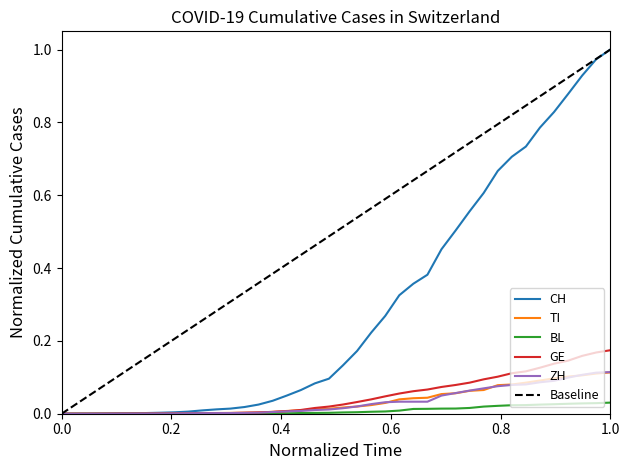

Reading left to right, what are all the values shown in this chart?

CH: 0.0	0.0	0.0	0.0	0.0	0.0	0.0	0.0	0.0	0.0	0.0	0.0	0.0	0.0	0.0	0.0	0.0	0.1	0.1	0.1	0.1	0.2	0.2	0.3	0.3	0.4	0.4	0.5	0.5	0.6	0.6	0.7	0.7	0.7	0.8	0.8	0.9	0.9	1.0	1.0
TI: 0.0	0.0	0.0	0.0	0.0	0.0	0.0	0.0	0.0	0.0	0.0	0.0	0.0	0.0	0.0	0.0	0.0	0.0	0.0	0.0	0.0	0.0	0.0	0.0	0.0	0.0	0.0	0.1	0.1	0.1	0.1	0.1	0.1	0.1	0.1	0.1	0.1	0.1	0.1	0.1
BL: 0.0	0.0	0.0	0.0	0.0	0.0	0.0	0.0	0.0	0.0	0.0	0.0	0.0	0.0	0.0	0.0	0.0	0.0	0.0	0.0	0.0	0.0	0.0	0.0	0.0	0.0	0.0	0.0	0.0	0.0	0.0	0.0	0.0	0.0	0.0	0.0	0.0	0.0	0.0	0.0
GE: 0.0	0.0	0.0	0.0	0.0	0.0	0.0	0.0	0.0	0.0	0.0	0.0	0.0	0.0	0.0	0.0	0.0	0.0	0.0	0.0	0.0	0.0	0.0	0.0	0.1	0.1	0.1	0.1	0.1	0.1	0.1	0.1	0.1	0.1	0.1	0.1	0.1	0.2	0.2	0.2
ZH: 0.0	0.0	0.0	0.0	0.0	0.0	0.0	0.0	0.0	0.0	0.0	0.0	0.0	0.0	0.0	0.0	0.0	0.0	0.0	0.0	0.0	0.0	0.0	0.0	0.0	0.0	0.0	0.0	0.1	0.1	0.1	0.1	0.1	0.1	0.1	0.1	0.1	0.1	0.1	0.1